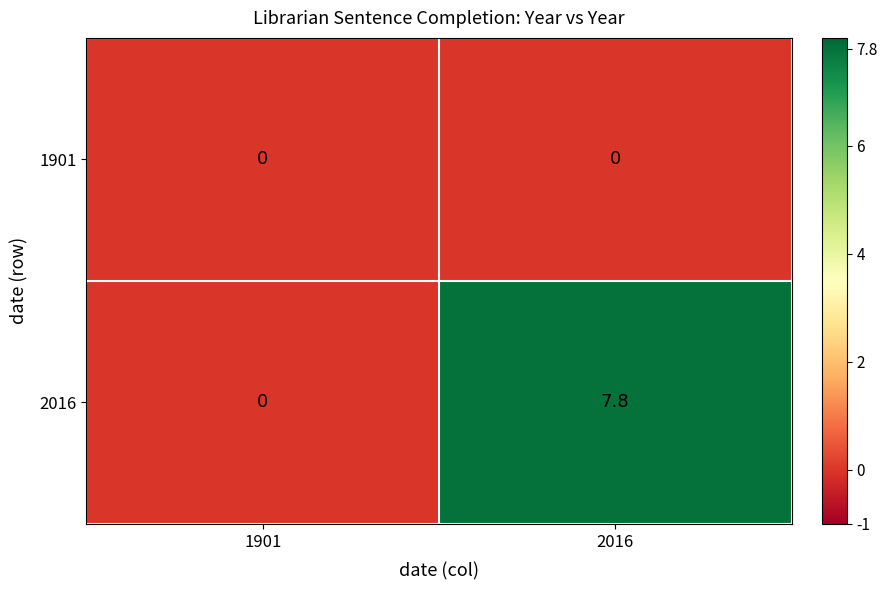

The 2016 series shows 7.8 at 2016. True or false?

True